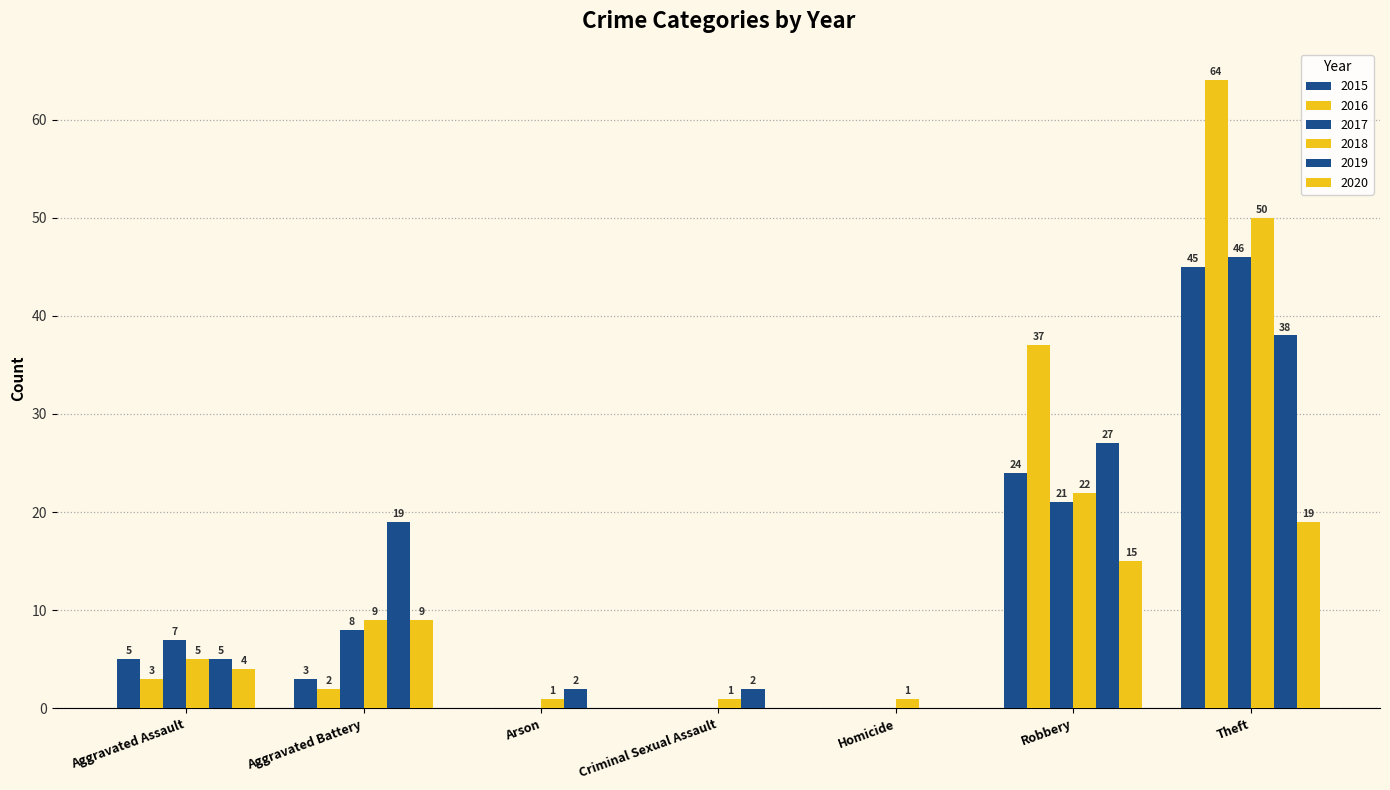

Where is 2020 nearest to the value 9?

Aggravated Battery